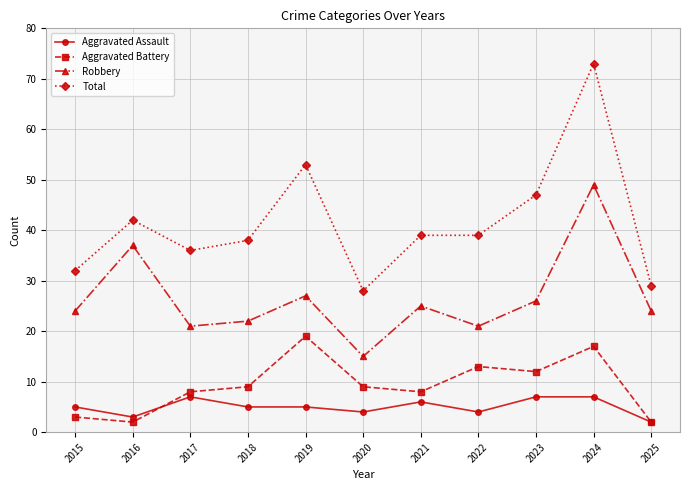

At 2015, list the series in order from smallest to largest.

Aggravated Battery, Aggravated Assault, Robbery, Total